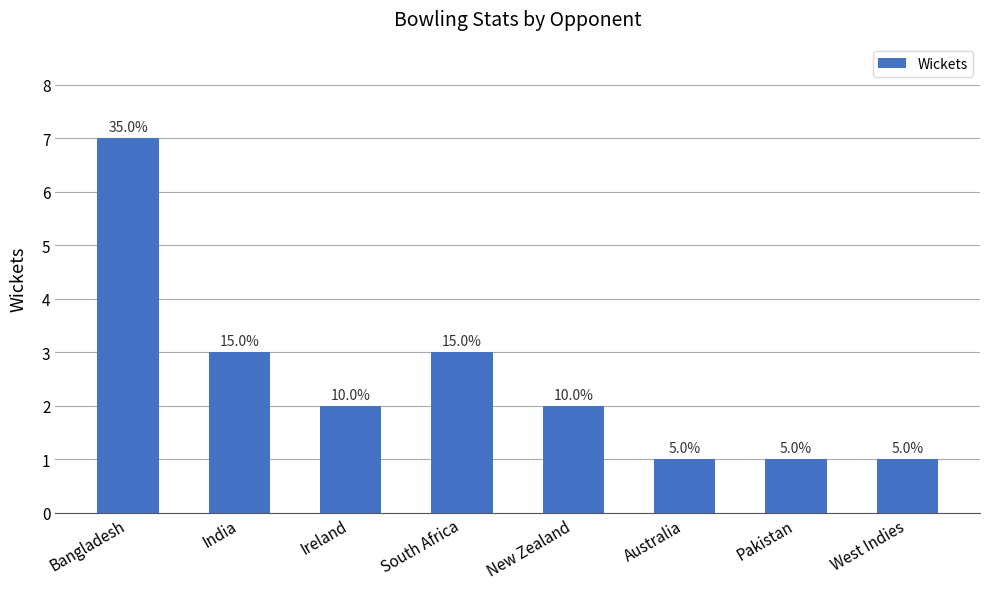

What is the sum of all values?

20